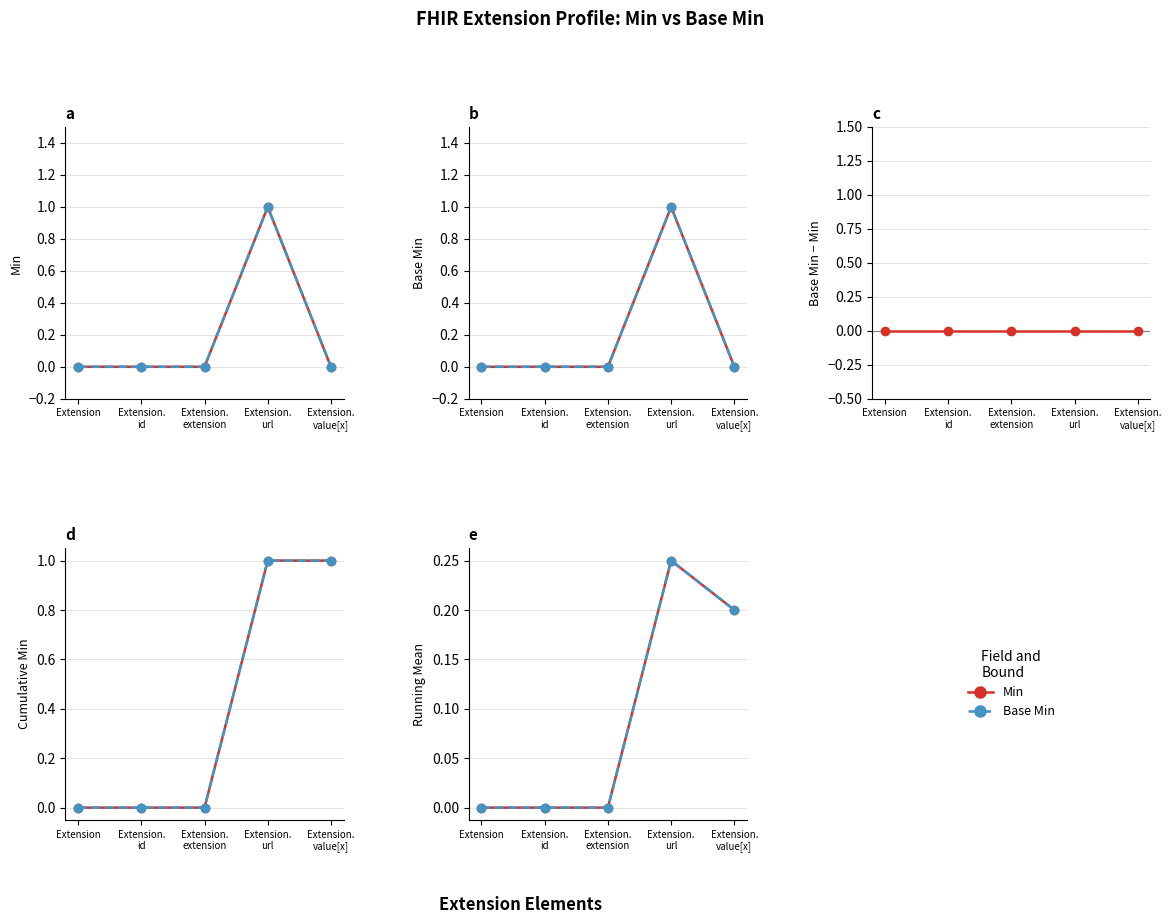

The value of Min at Extension. id is 0. True or false?

False